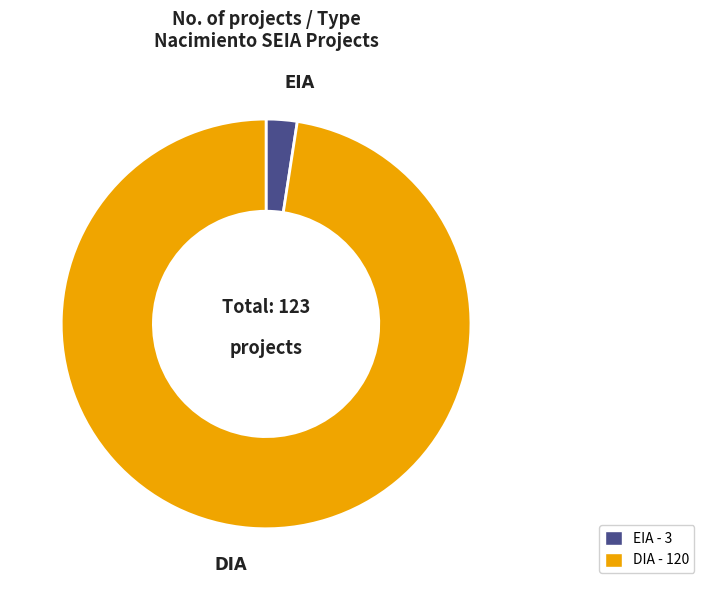

The EIA slice represents 2% of the pie. True or false?

True